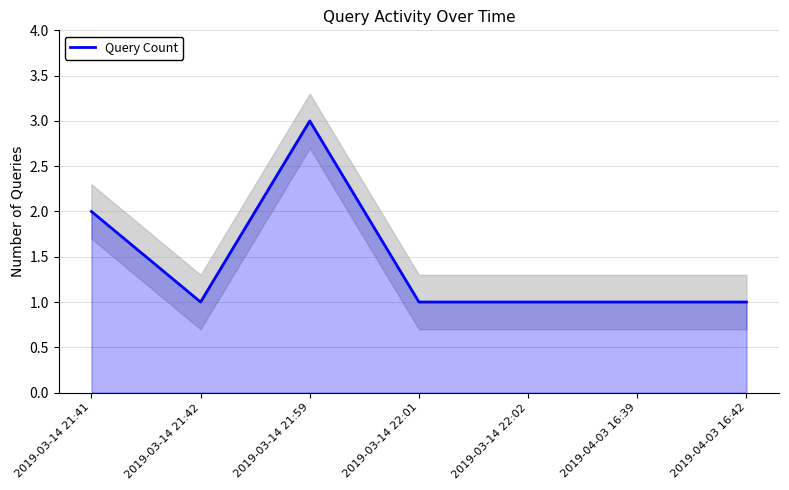

At which category does the data reach its first local peak?

2019-03-14 21:59